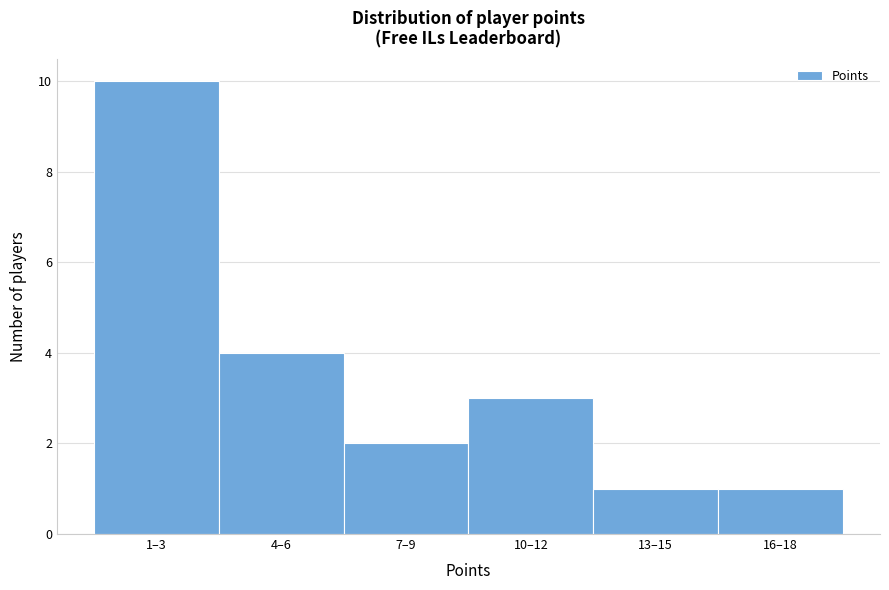

Reading right to left, list all the values displayed in this chart.

16–18=1	13–15=1	10–12=3	7–9=2	4–6=4	1–3=10